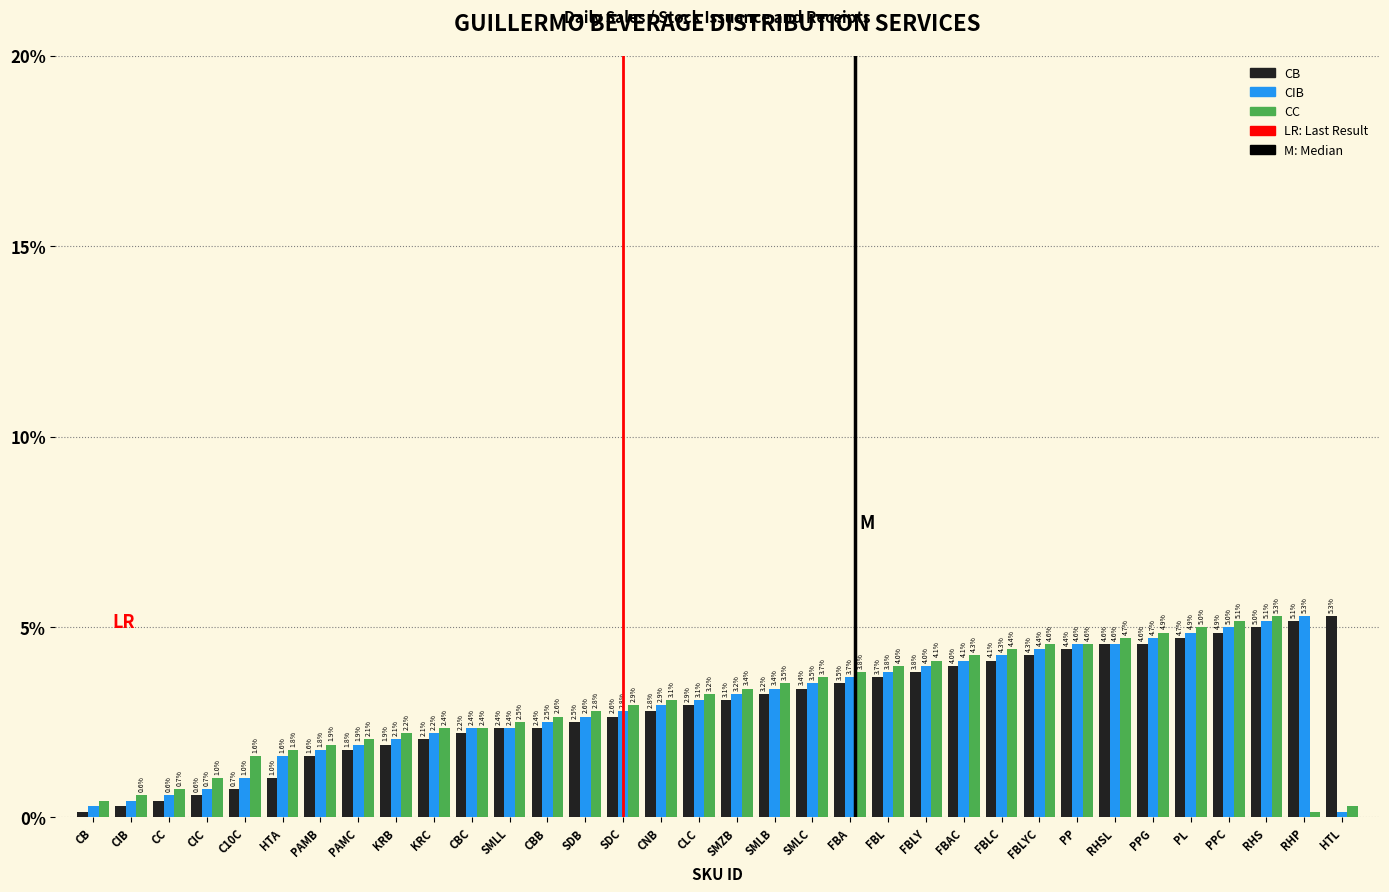

At RHS, list the series in order from smallest to largest.

CB, CIB, CC